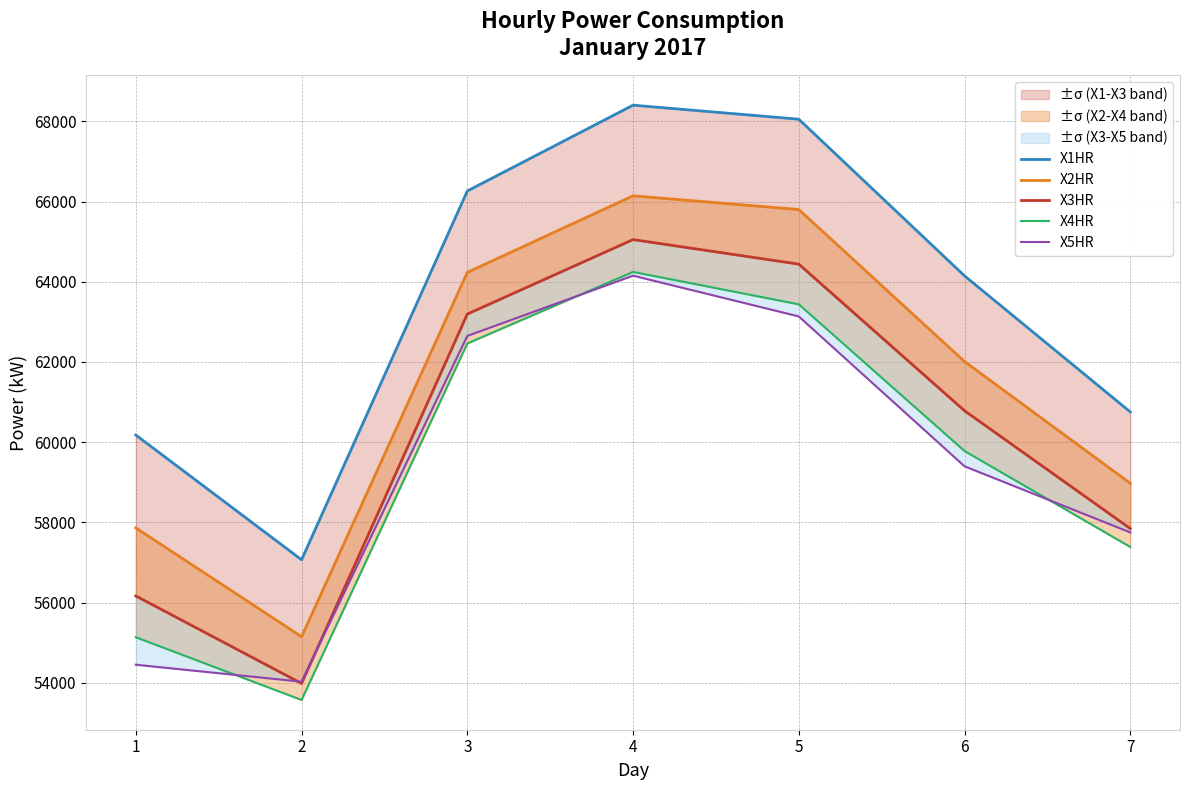

At which label is X4HR closest to 58908?

6